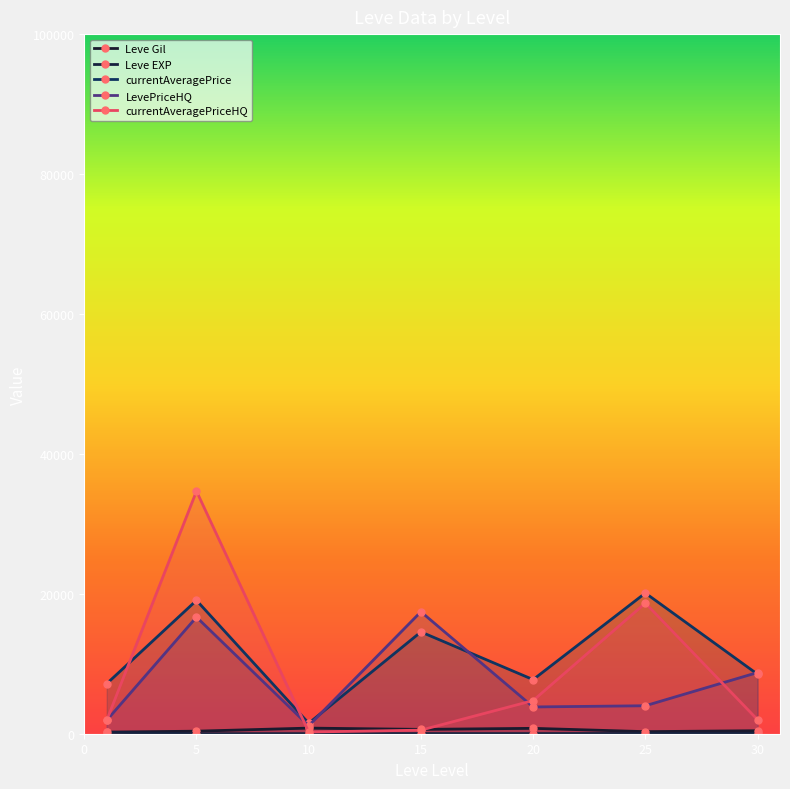

What is the smallest value displayed?

4.3